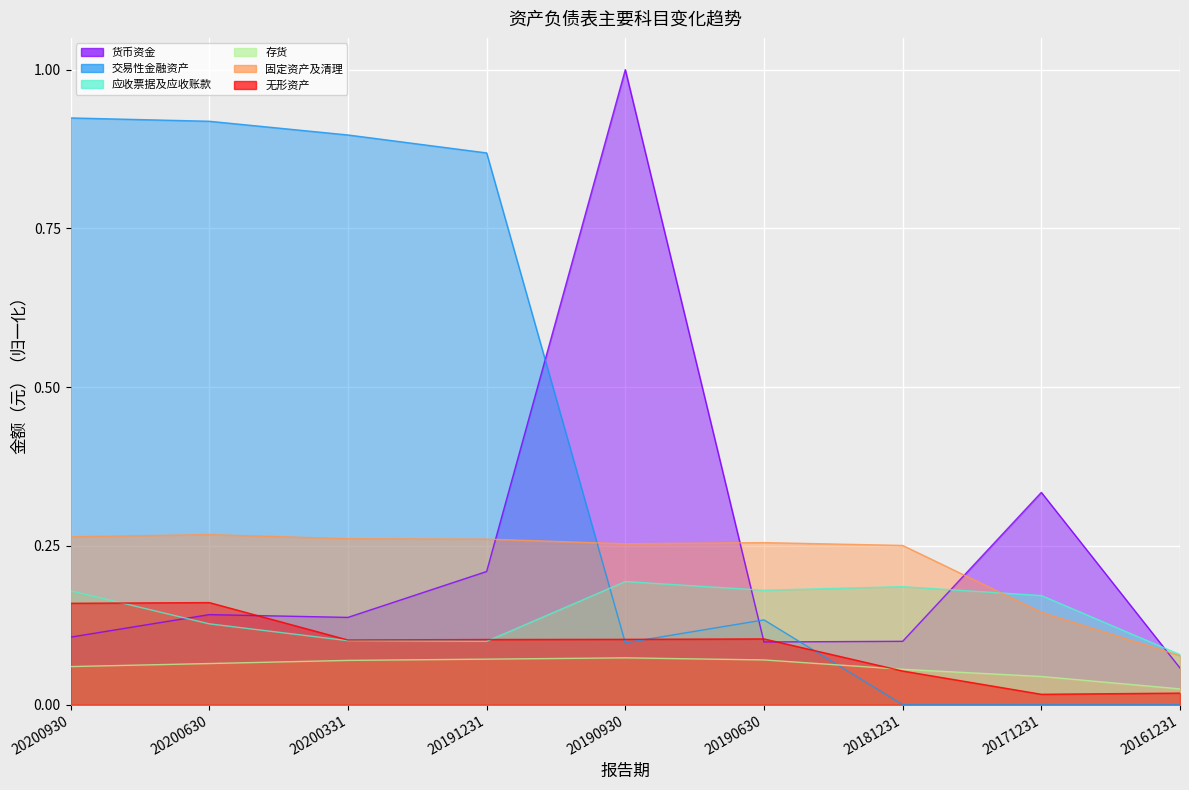

True or false: 存货 has more than 0 interior local peaks.

True